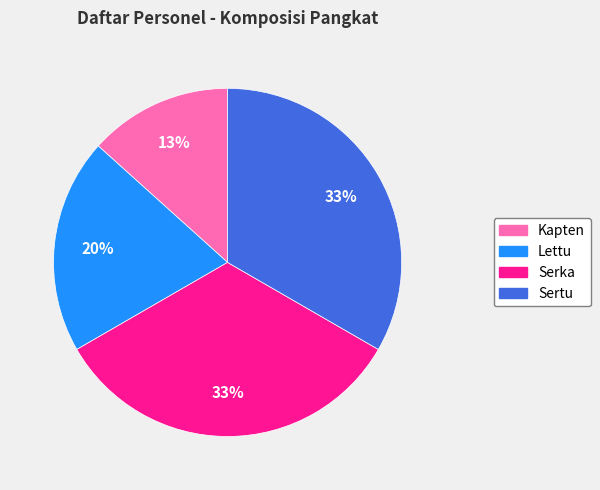

To the nearest percent, what is the difference between the Sertu and Kapten slice percentages?

20%